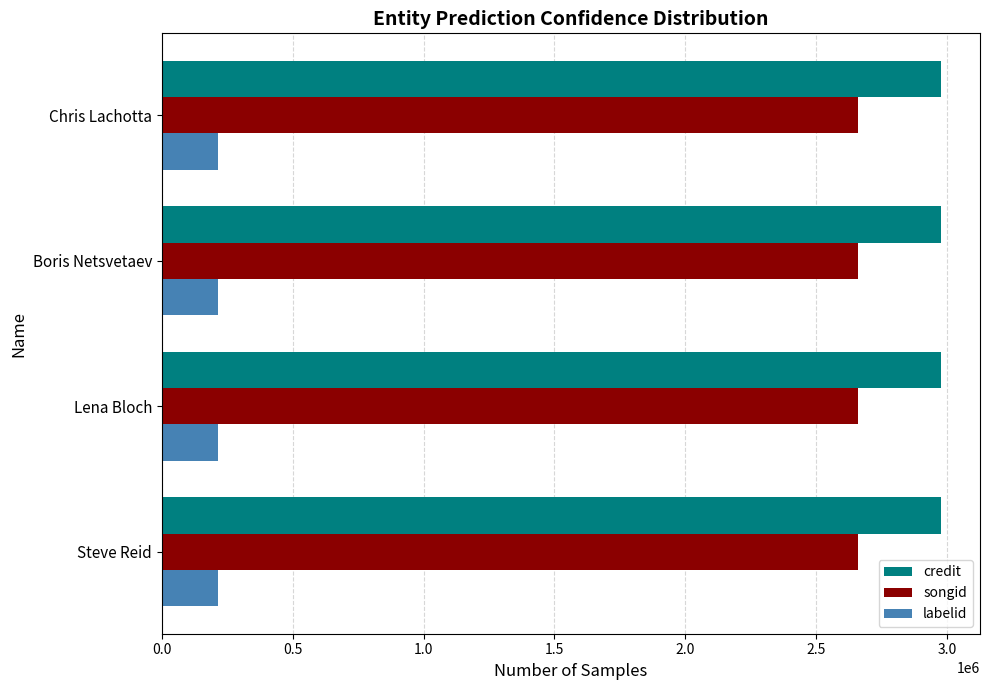

At Chris Lachotta, list the series in order from largest to smallest.

credit, songid, labelid